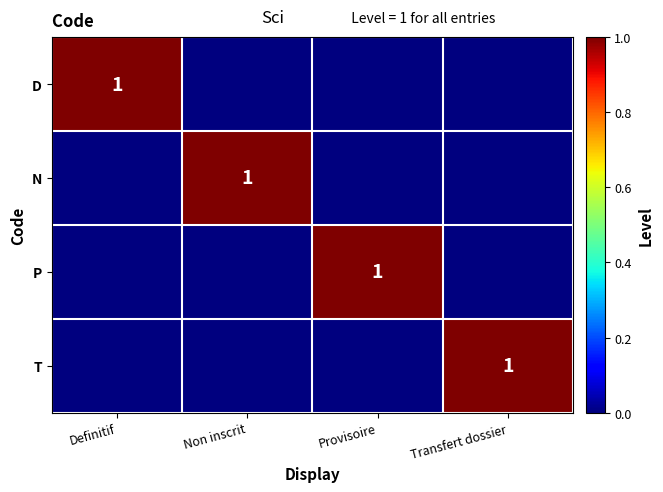

Is it true that T equals 2 at Transfert dossier?

False